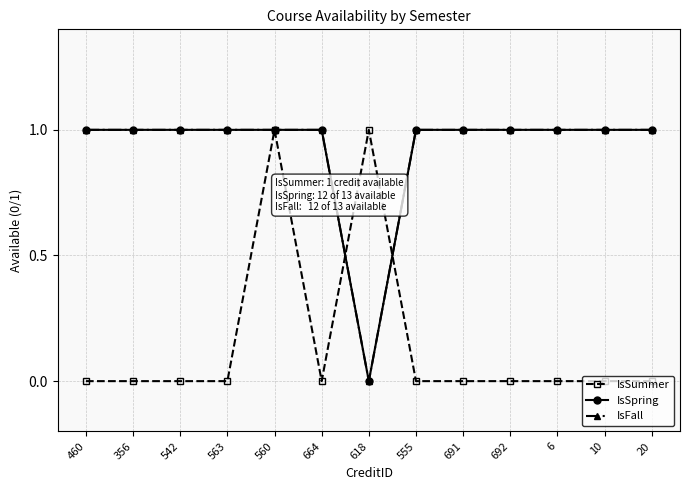

What is the spread (max minus min) of values at 10?

1